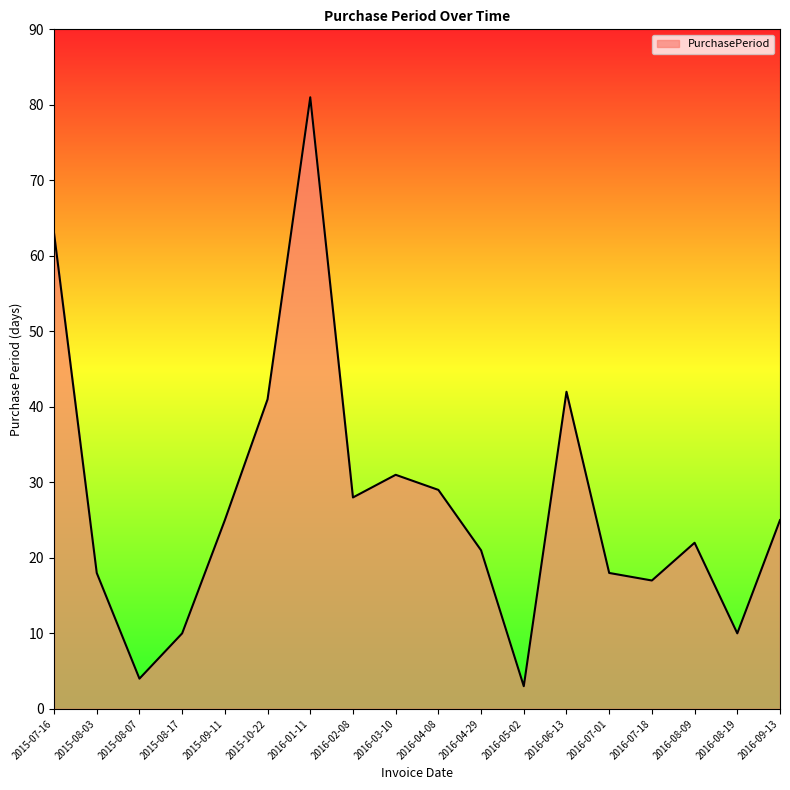

How many lines are shown in the chart?

1